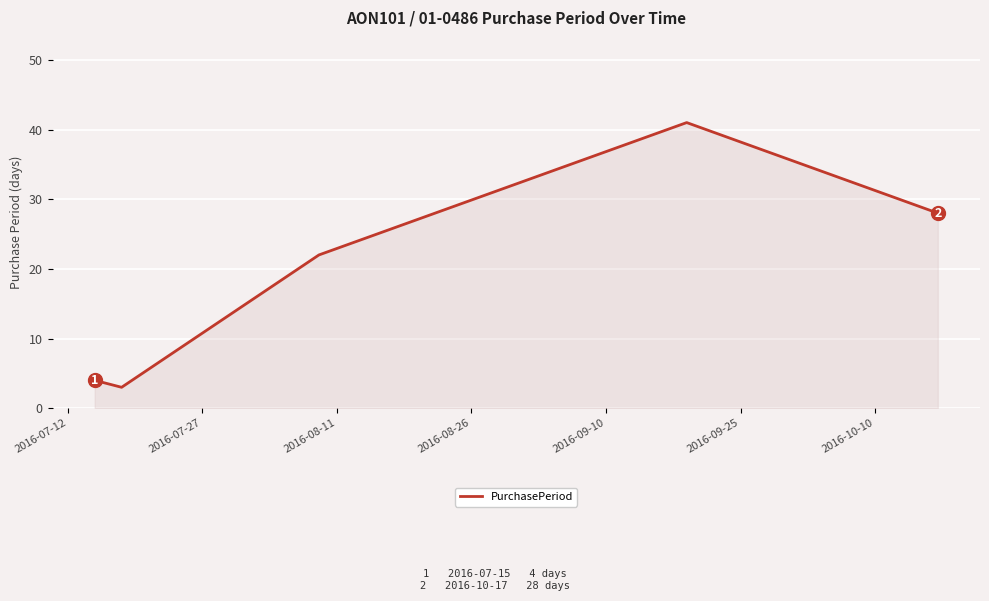

True or false: there are more than 0 points higher than both neighbors.

True